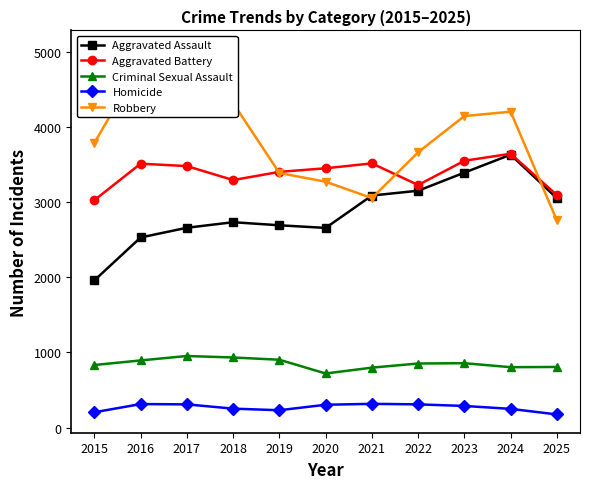

What is the value of the Criminal Sexual Assault point at the 8th from the left?

853